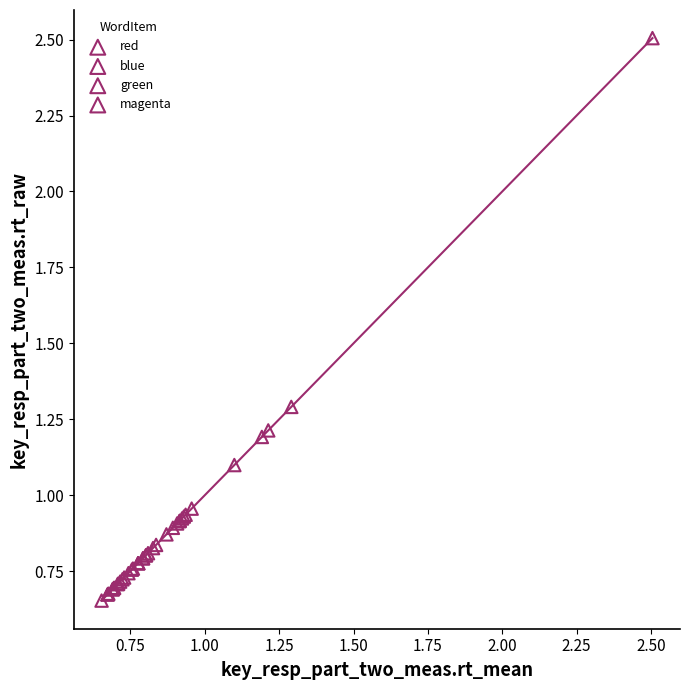

Which series has the widest spread of Y values?

magenta